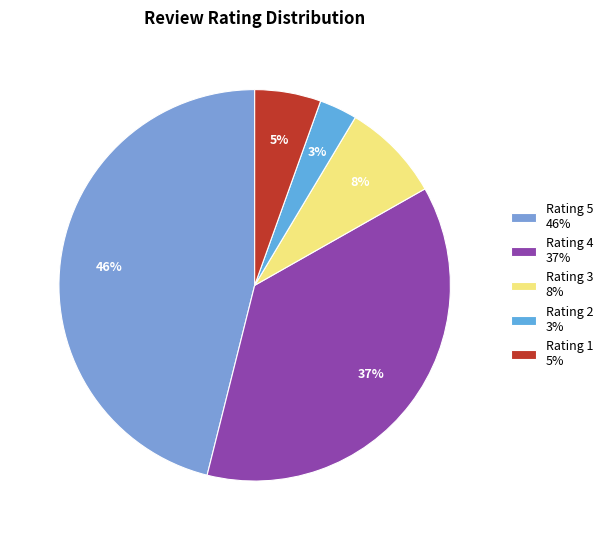

Count the number of slices in the pie.

5